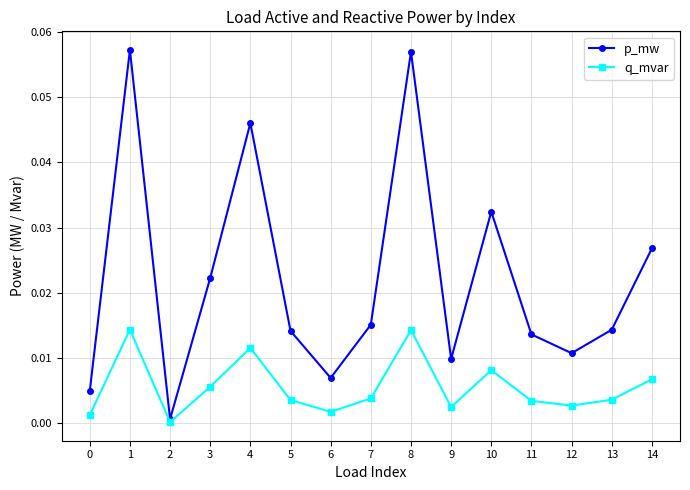

Which series has the largest total across all categories?

p_mw